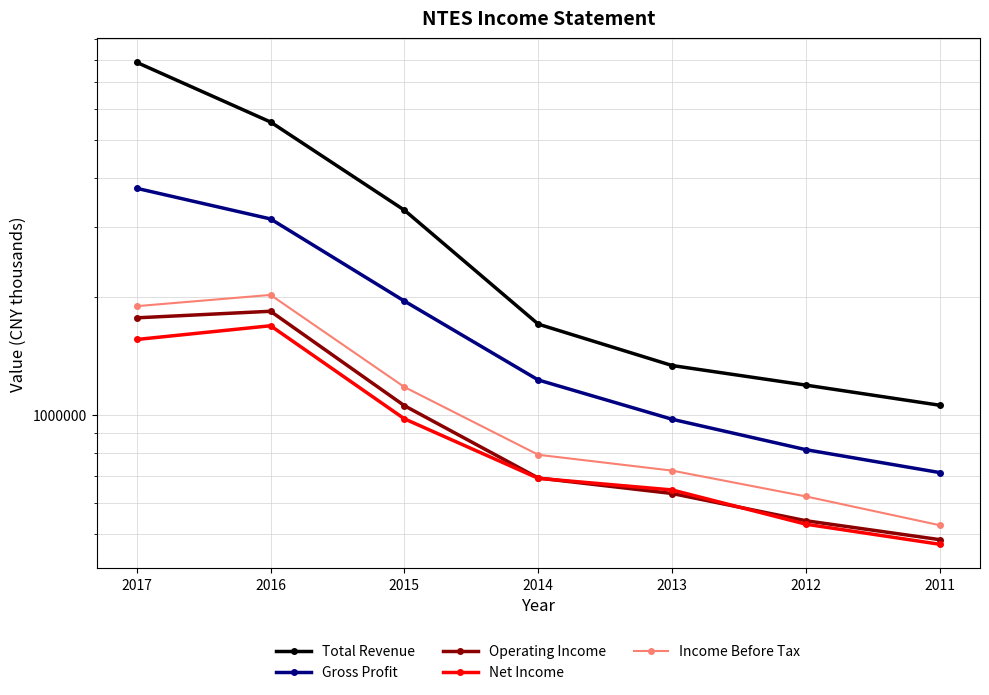

True or false: Total Revenue and Income Before Tax cross at least once.

False